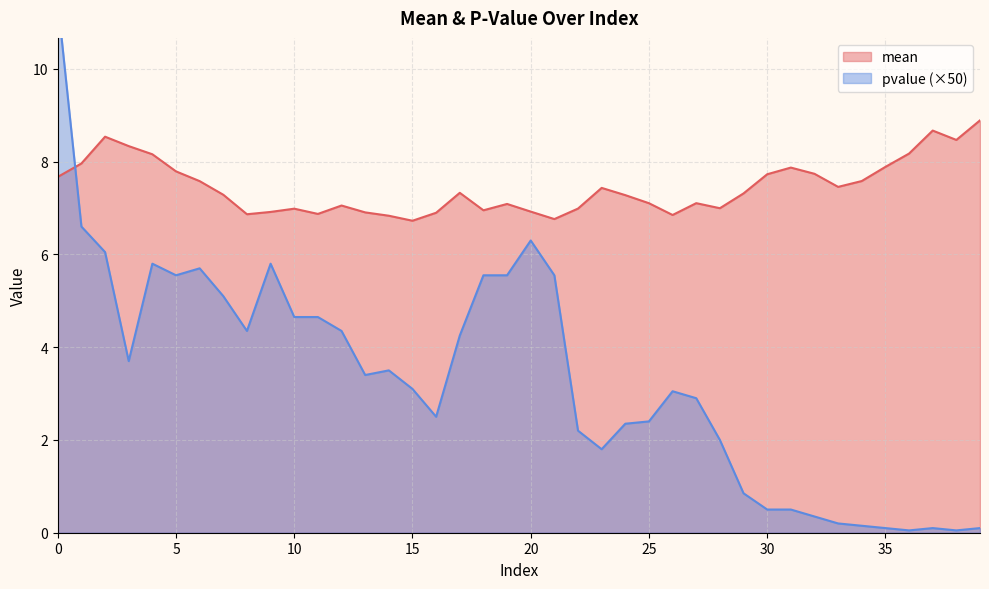

Does the chart have visible grid lines?

Yes